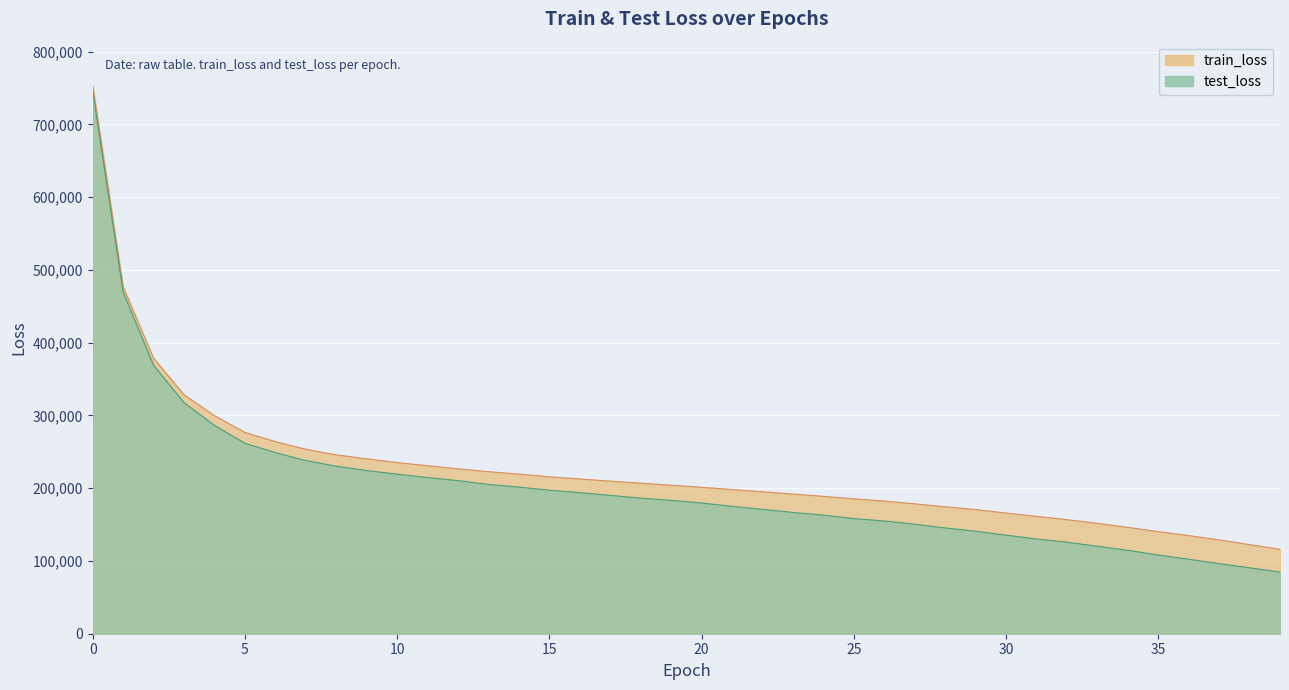

True or false: train_loss and test_loss cross at least once.

False